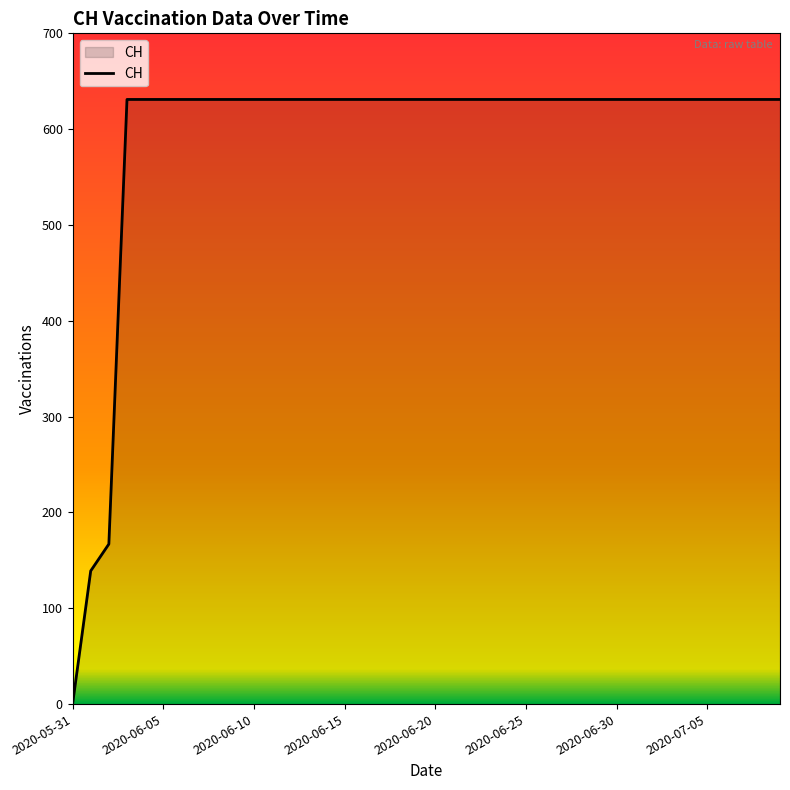

What is the greatest value displayed?

631